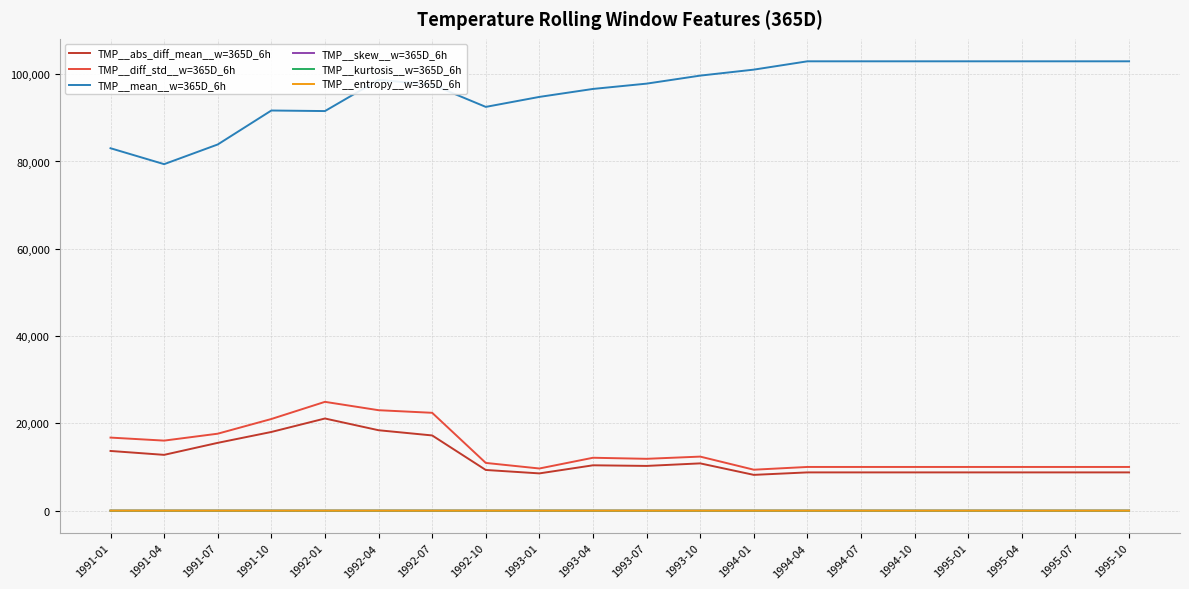

What is the sum of all TMP__diff_std__w=365D_6h values?

278231.9